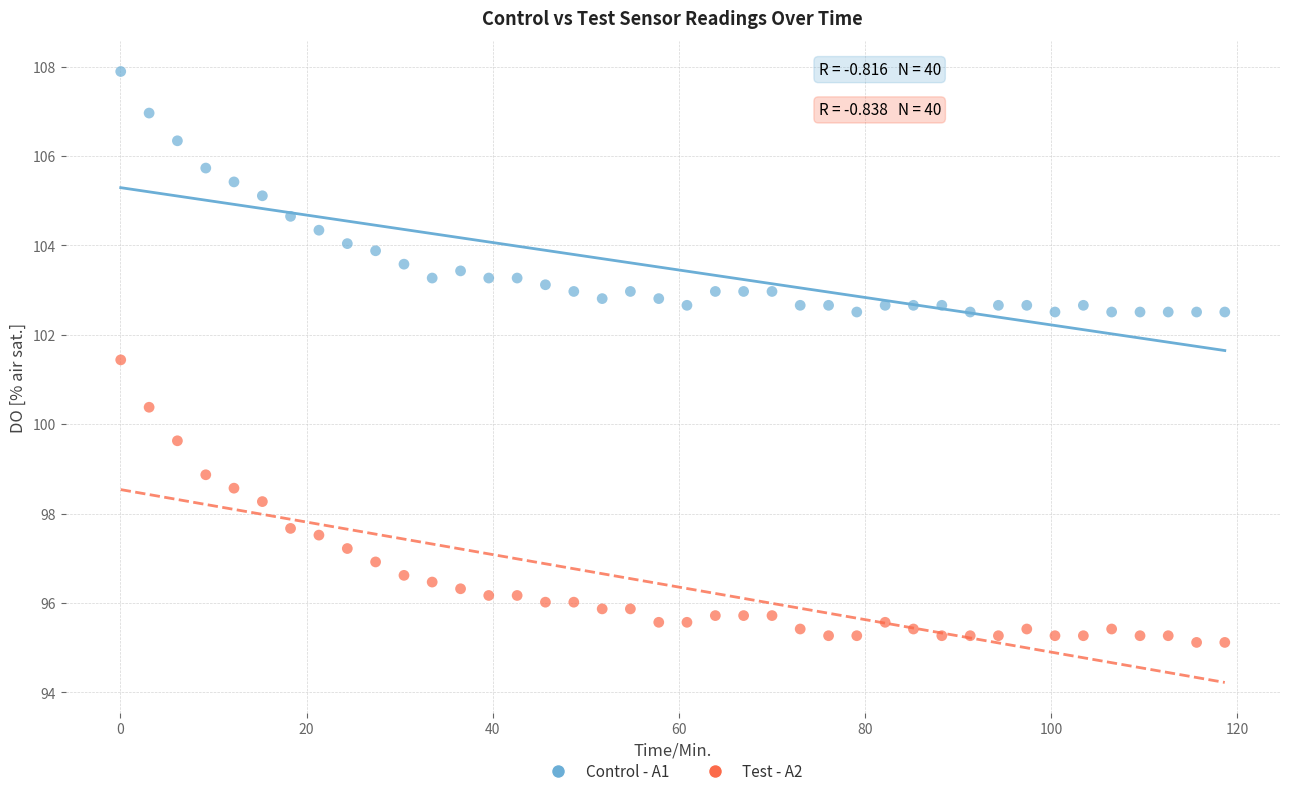

Which series contains the highest Y value?

Control - A1